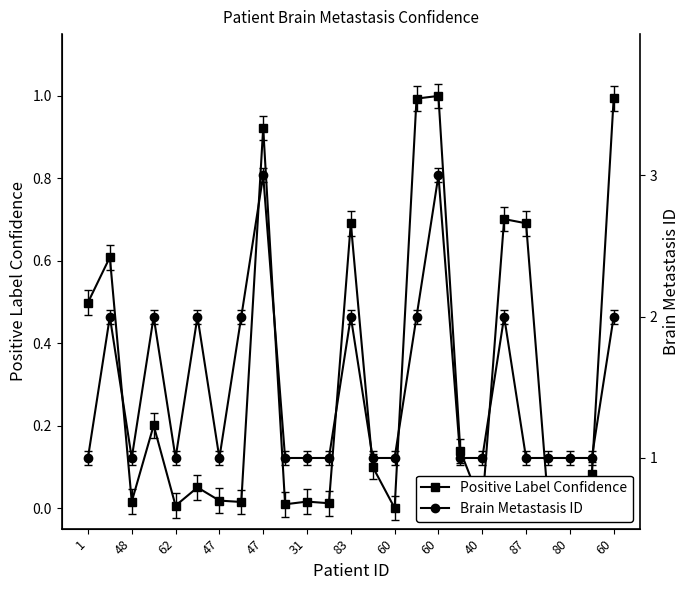

What is the value of the Brain Metastasis ID point at the 18th from the left?

1.0